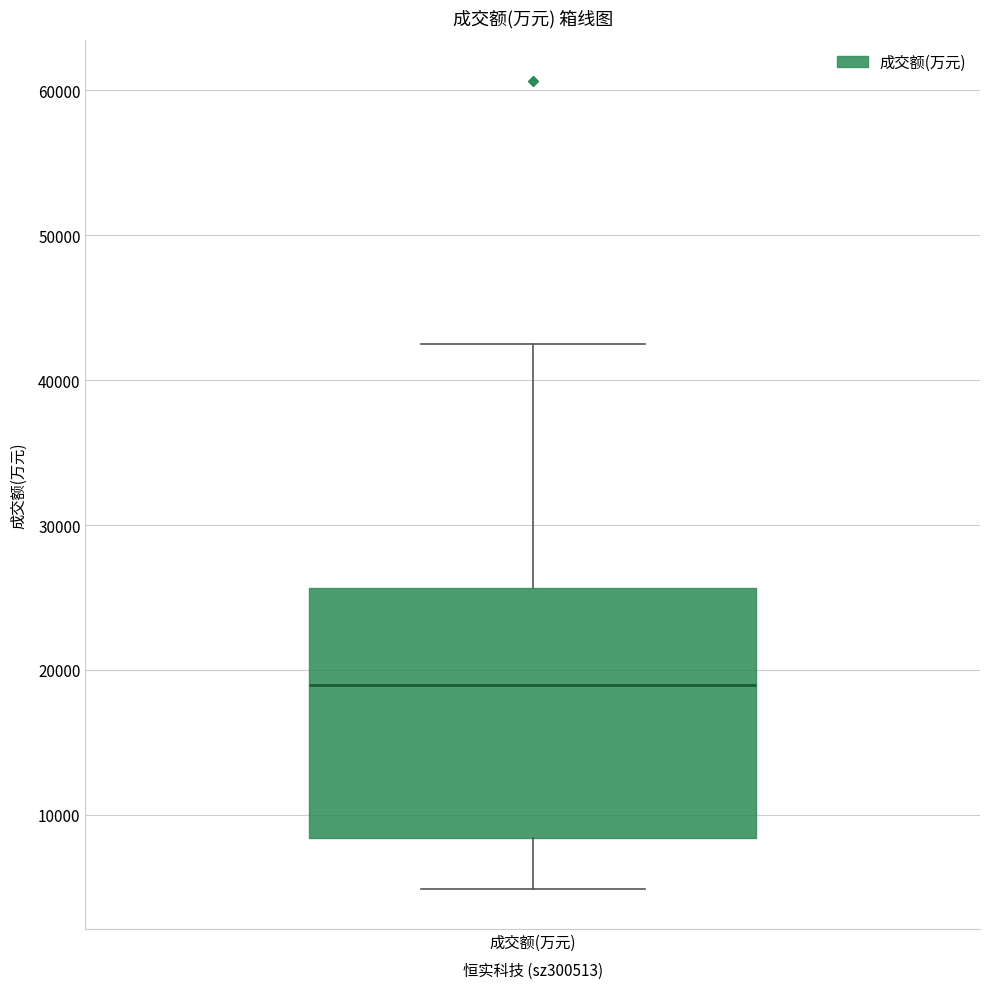

Where does the upper whisker of the box for 成交额(万元) end on the y-axis? The values are not printed on the chart, so give them approximately, as read against the axis.

43000